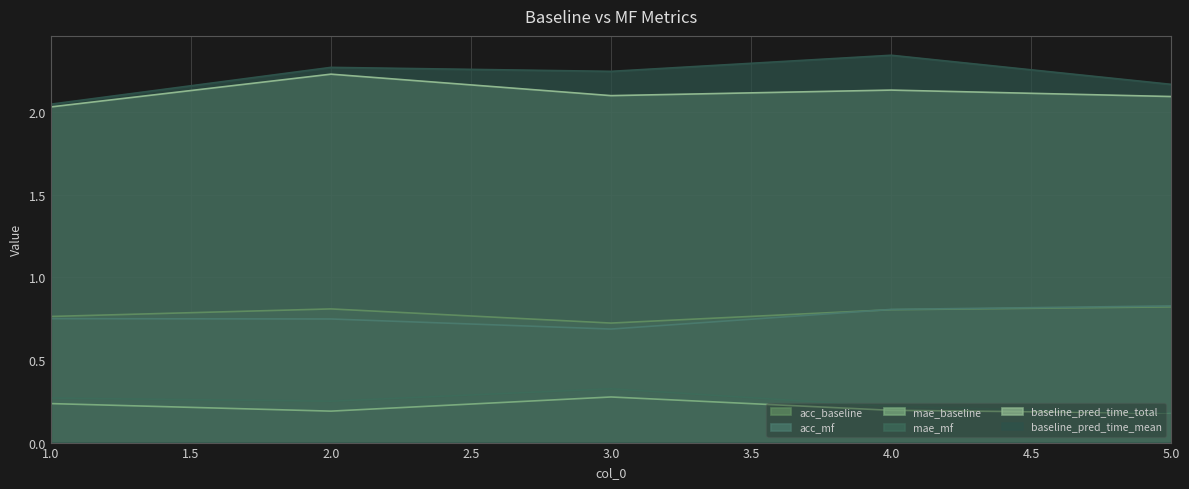

Which series has the largest total across all categories?

baseline_pred_time_mean